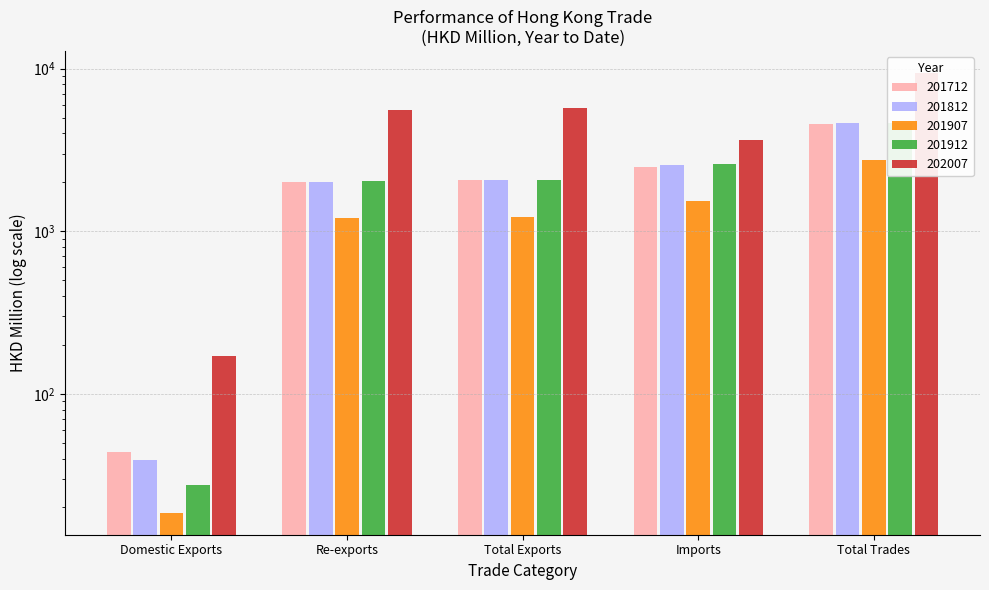

What is the maximum value for 201907?

2762.9